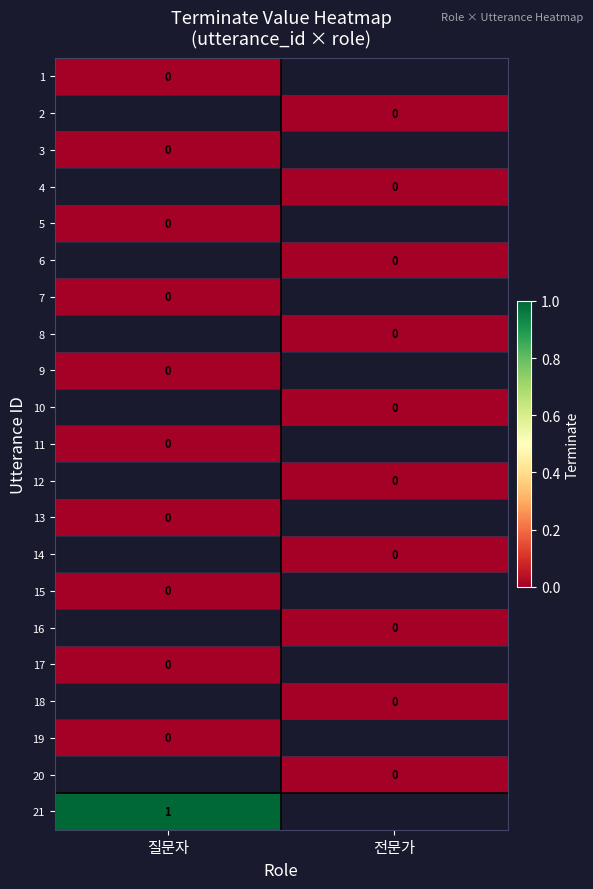

Which series has the largest range (max minus min)?

1